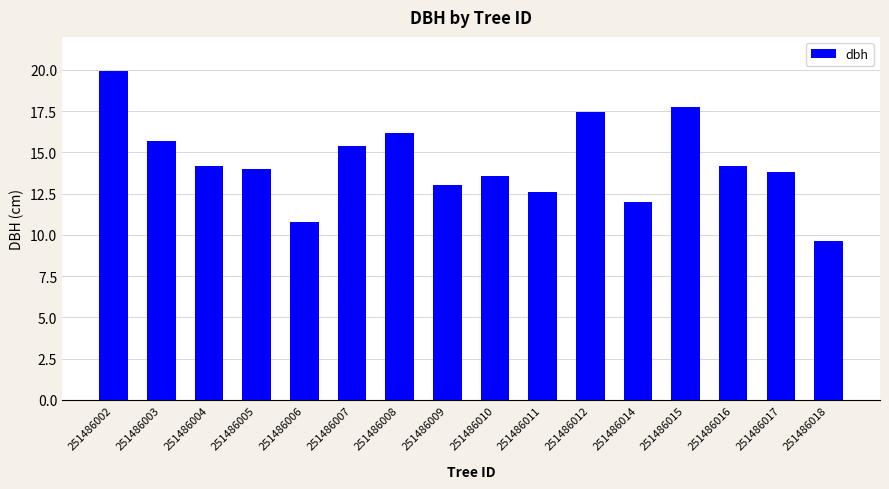

What is the sum of all values?

230.2